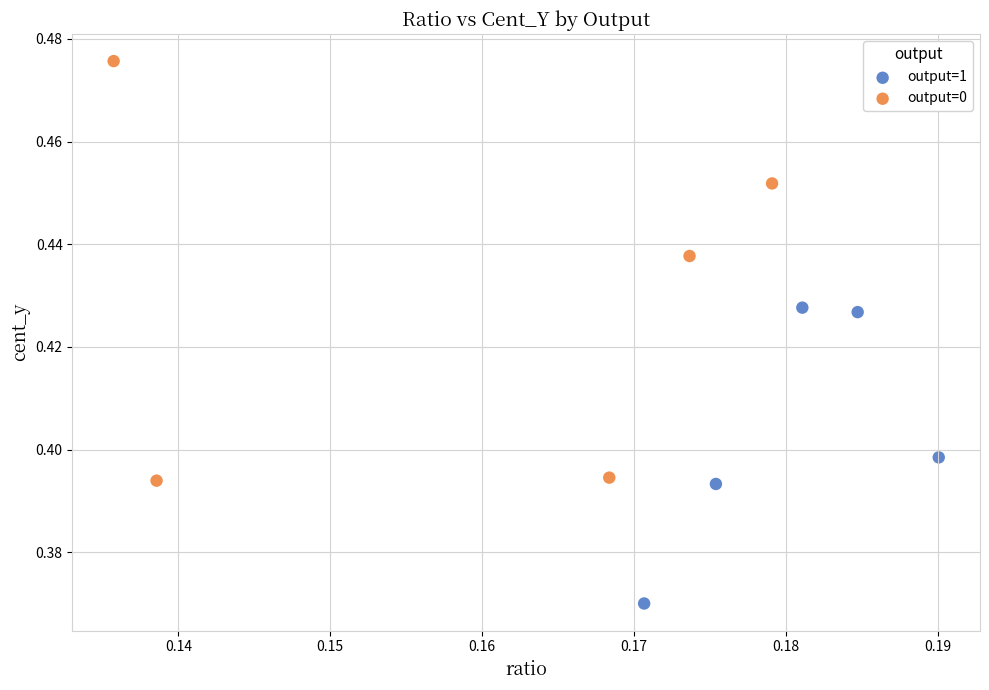

Which series contains the lowest Y value?

output=1